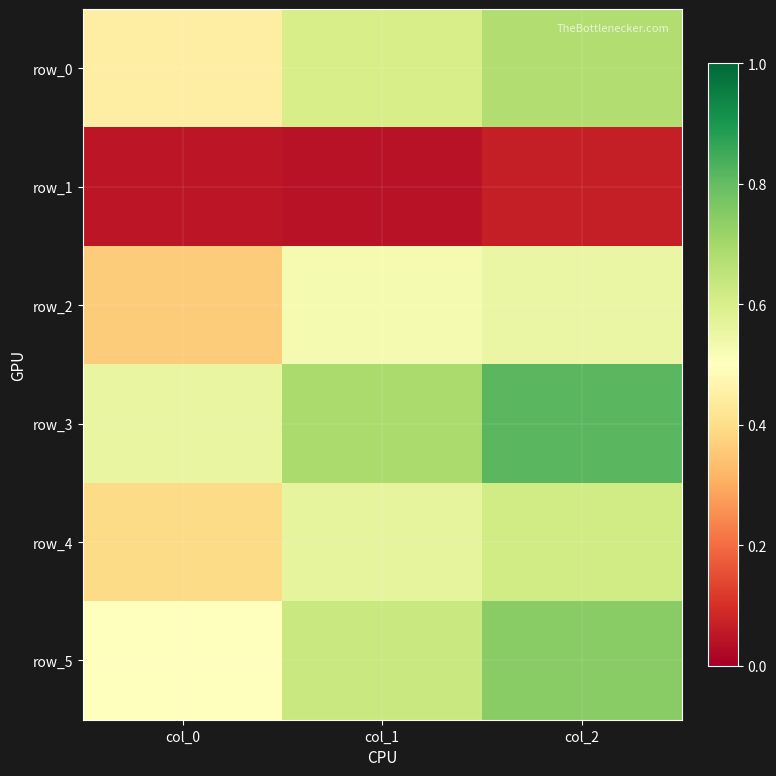

Reading left to right, list all the values displayed in this chart.

row_0: col_0=0.4	col_1=0.6	col_2=0.7
row_1: col_0=0.0	col_1=0.0	col_2=0.1
row_2: col_0=0.4	col_1=0.5	col_2=0.6
row_3: col_0=0.6	col_1=0.7	col_2=0.8
row_4: col_0=0.4	col_1=0.6	col_2=0.6
row_5: col_0=0.5	col_1=0.6	col_2=0.7